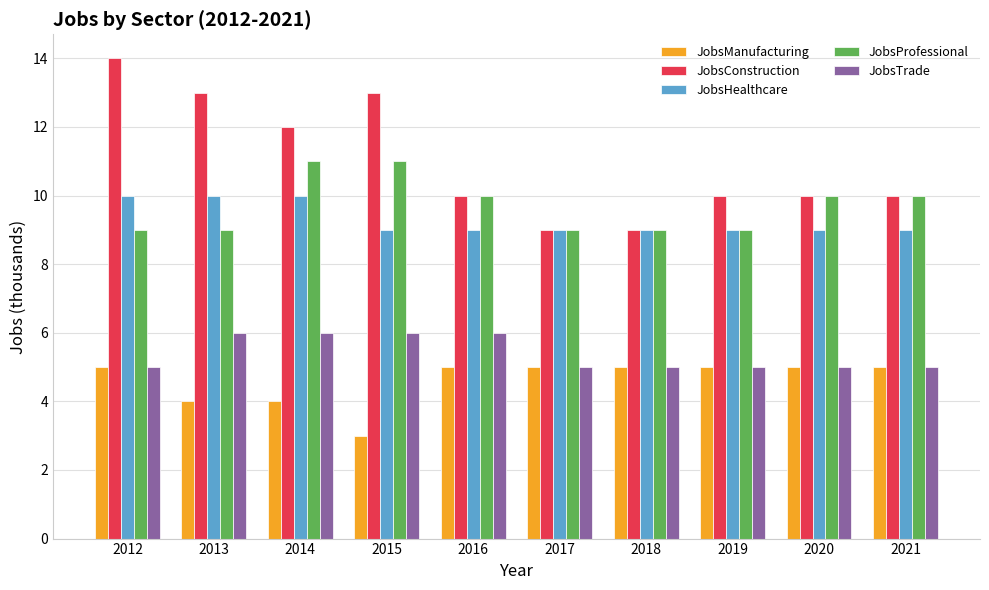

What is the minimum value for JobsProfessional?

9